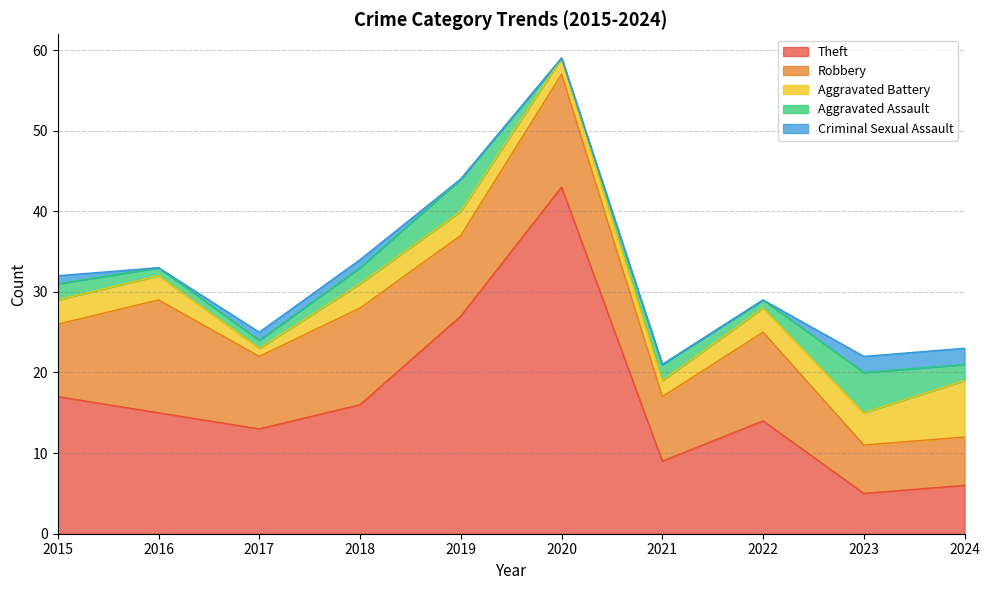

What is the difference between the highest and lowest values at 2019?

27